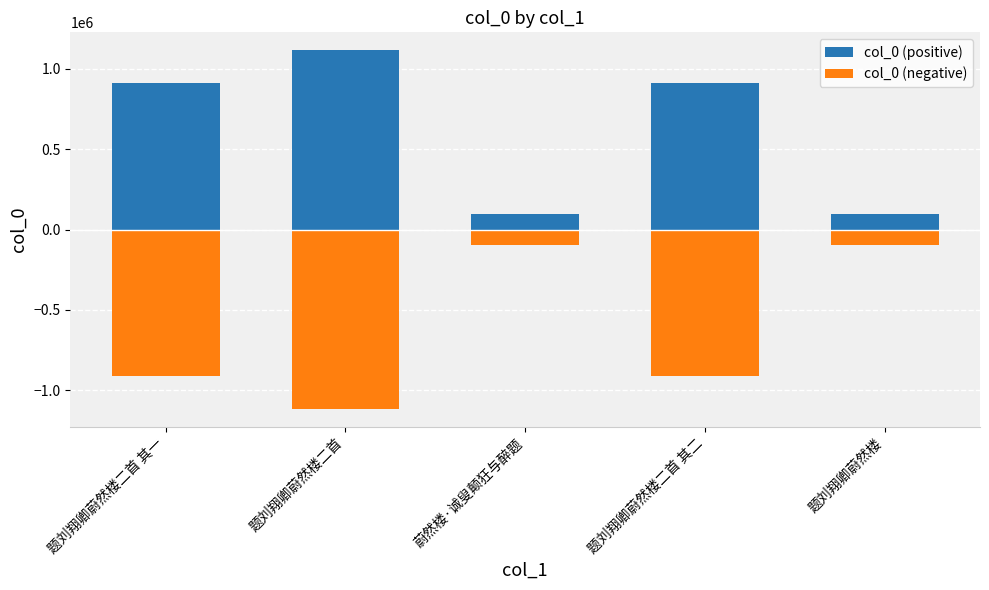

How many distinct data groups are displayed?

2